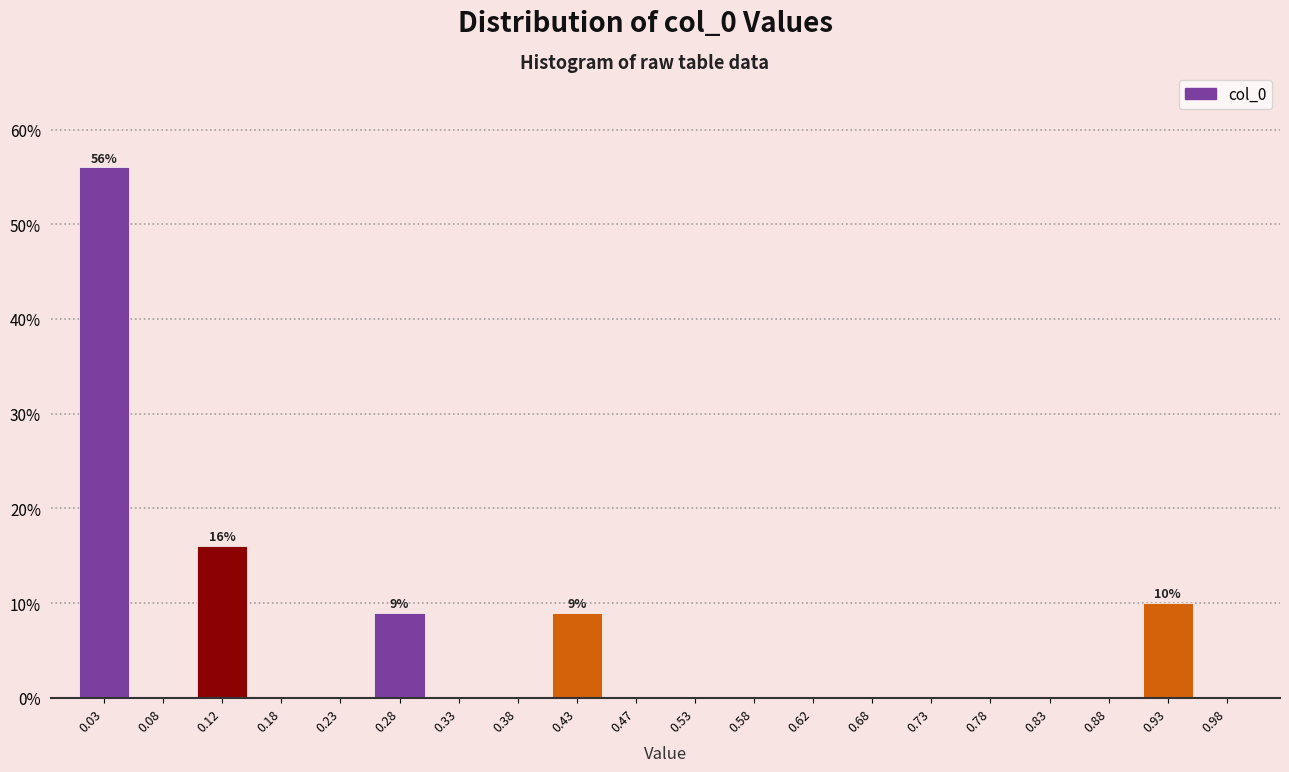

Which range on the x-axis has the tallest bar?

0.00 to 0.05